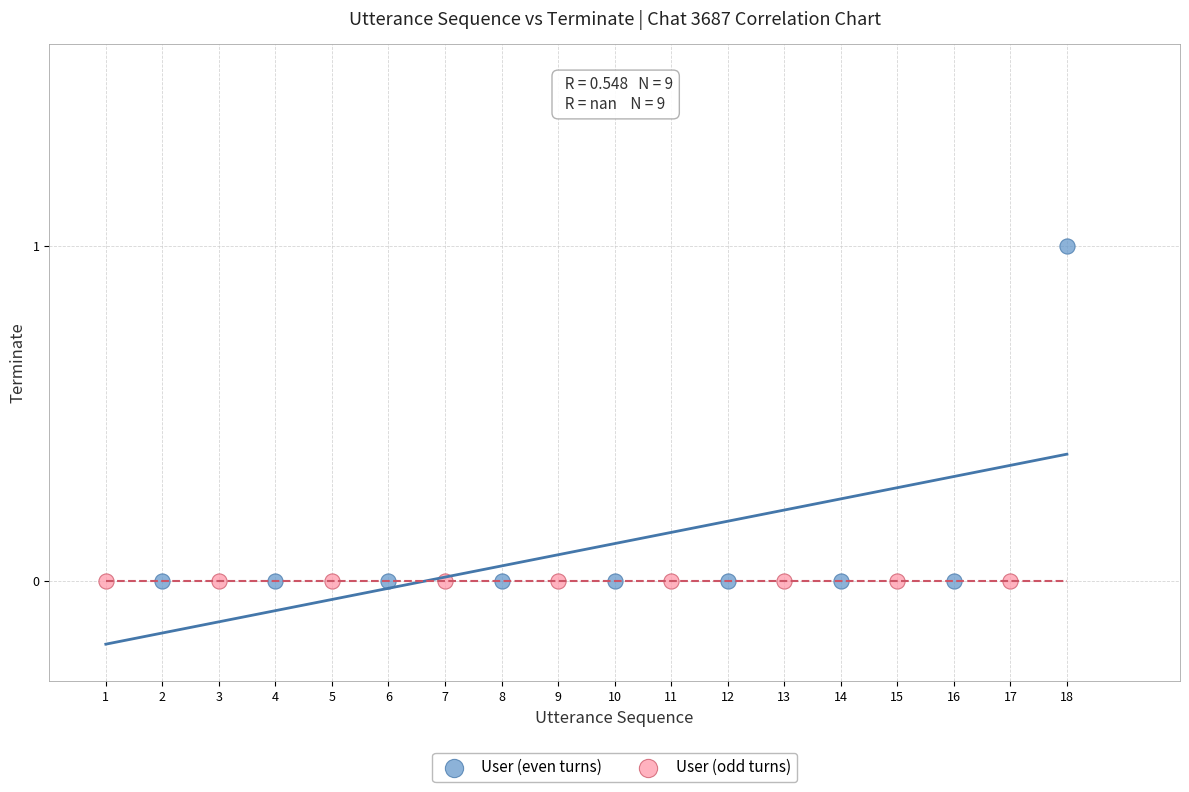

Which series reaches the maximum Y coordinate?

User (even turns)